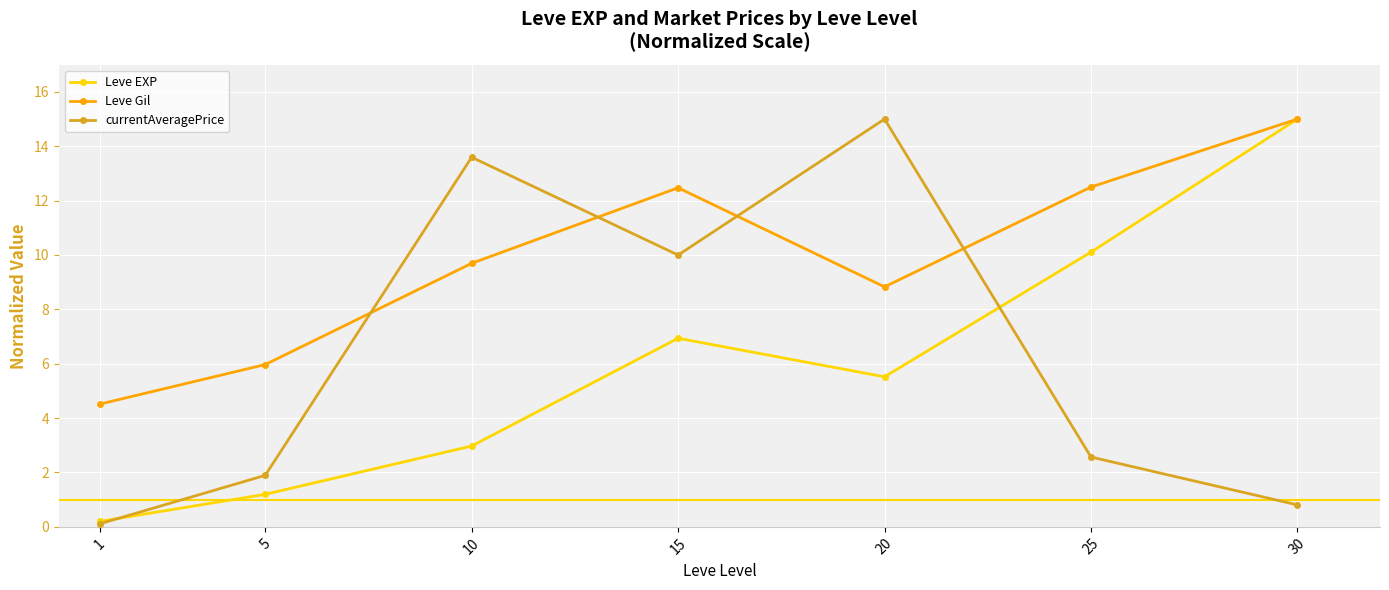

Does the chart display data point markers on the line(s)?

Yes